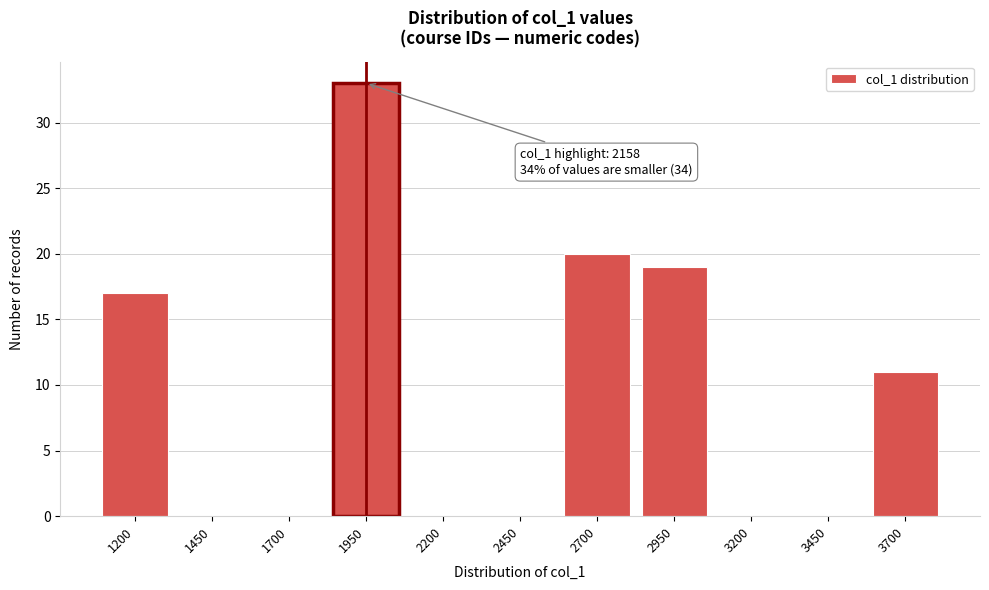

Reading left to right, list all the values displayed in this chart.

1200=17	1450=0	1700=0	1950=33	2200=0	2450=0	2700=20	2950=19	3200=0	3450=0	3700=11